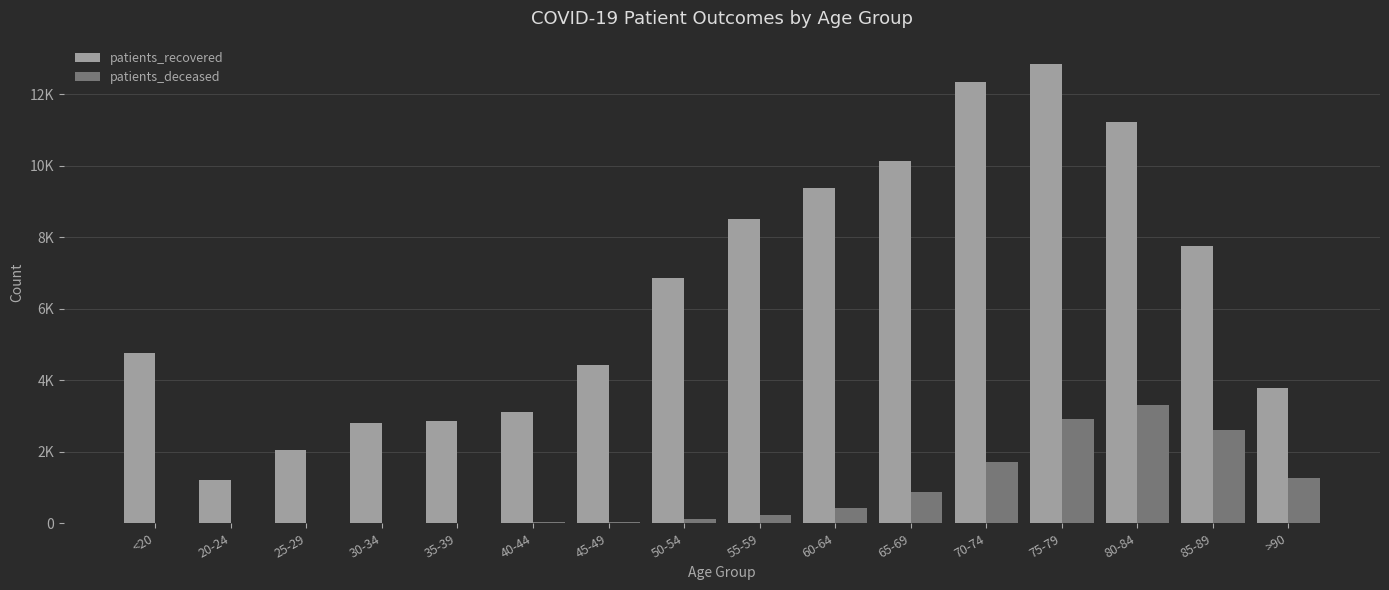

What is the difference between the maximum and minimum values in the patients_recovered series?

11657